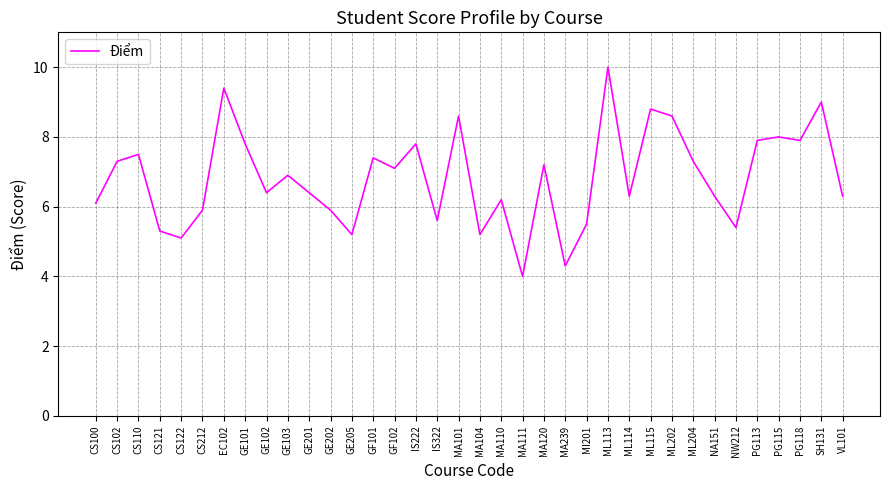

Read the value at GE101.

7.8